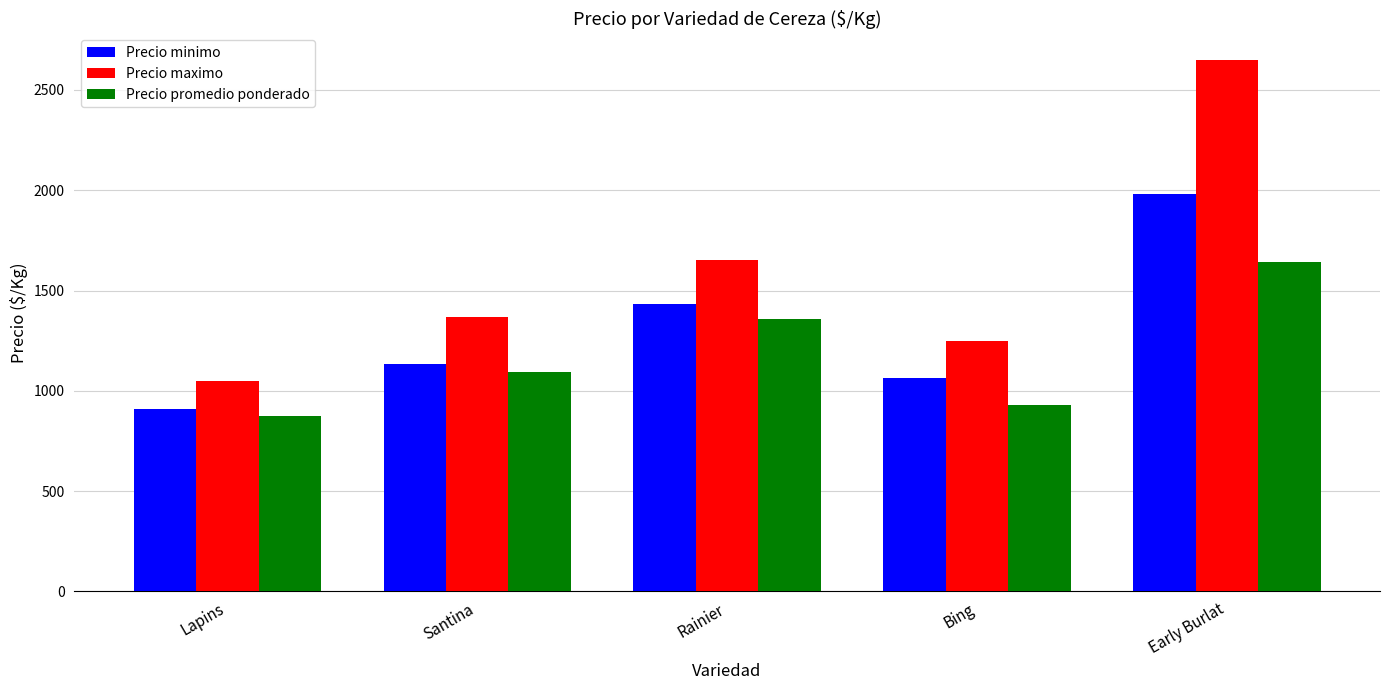

What is the greatest value displayed?

2650